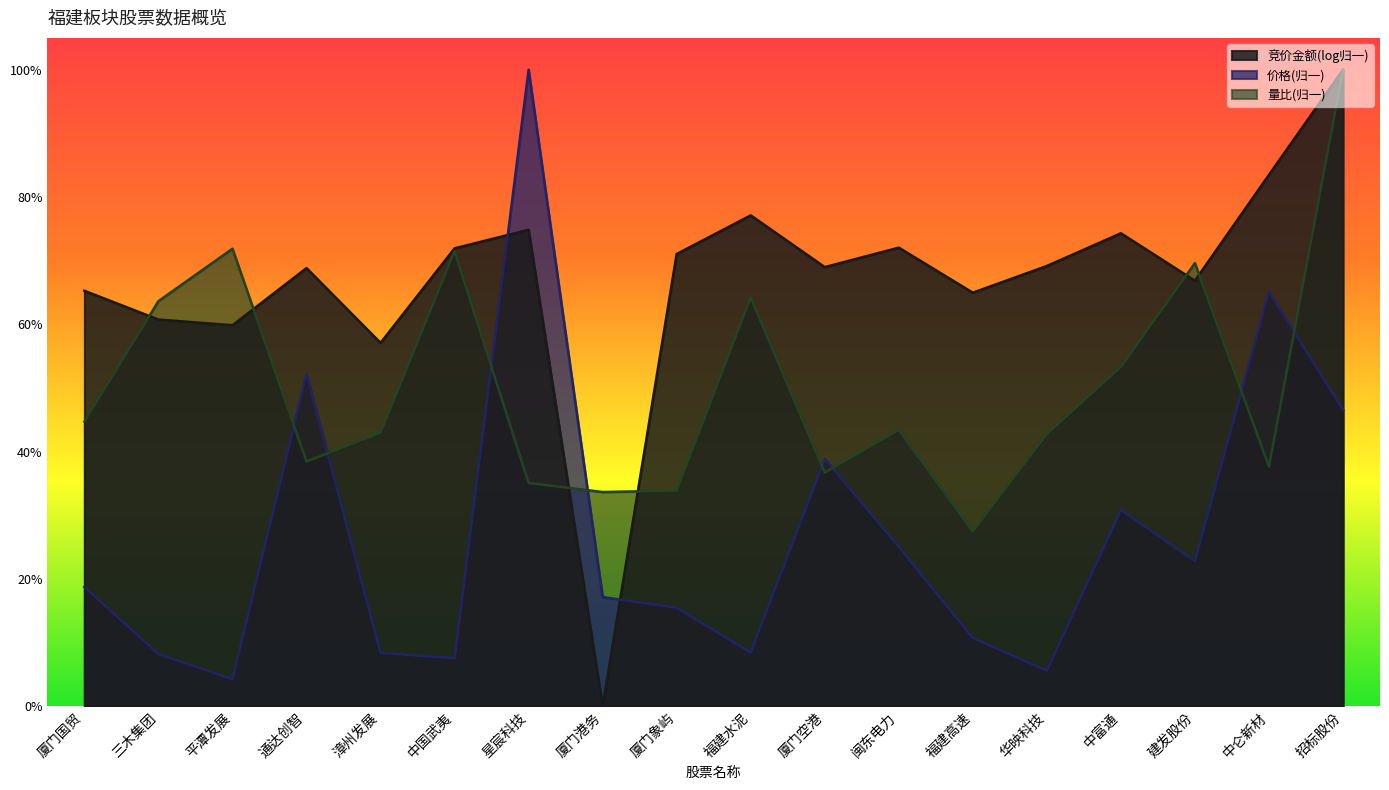

Which series has the widest spread of values?

竞价金额(log归一)